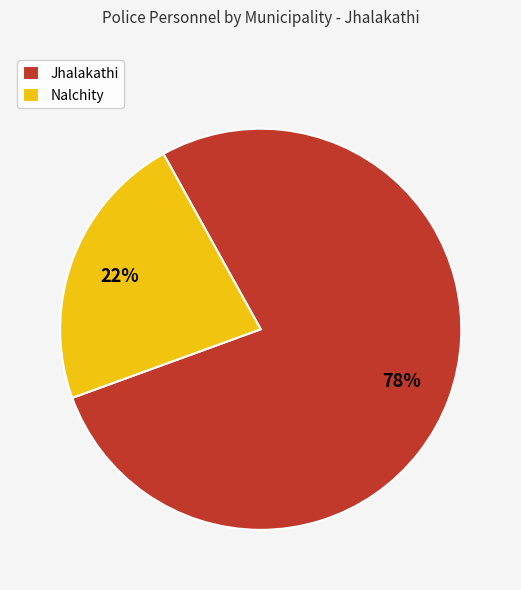

To the nearest percent, what is the average slice percentage?

50%